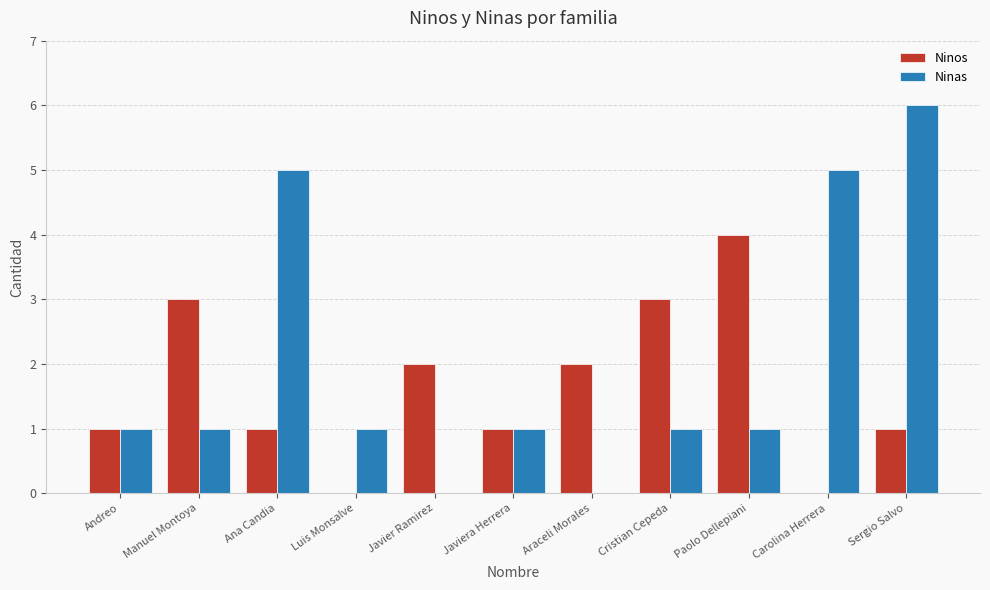

Which label corresponds to the largest value in the chart?

Sergio Salvo